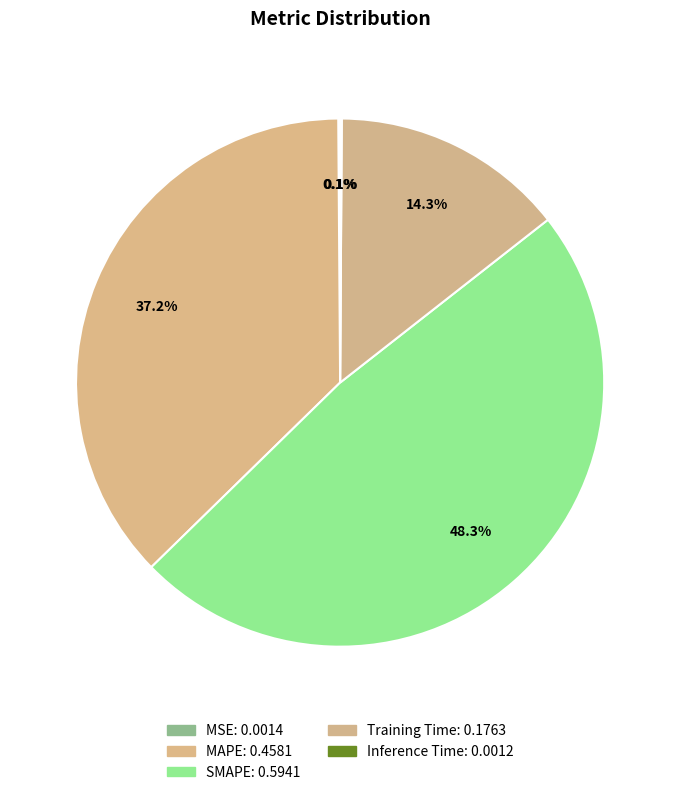

Rank the categories by value from lowest to highest.

Inference Time, MSE, Training Time, MAPE, SMAPE